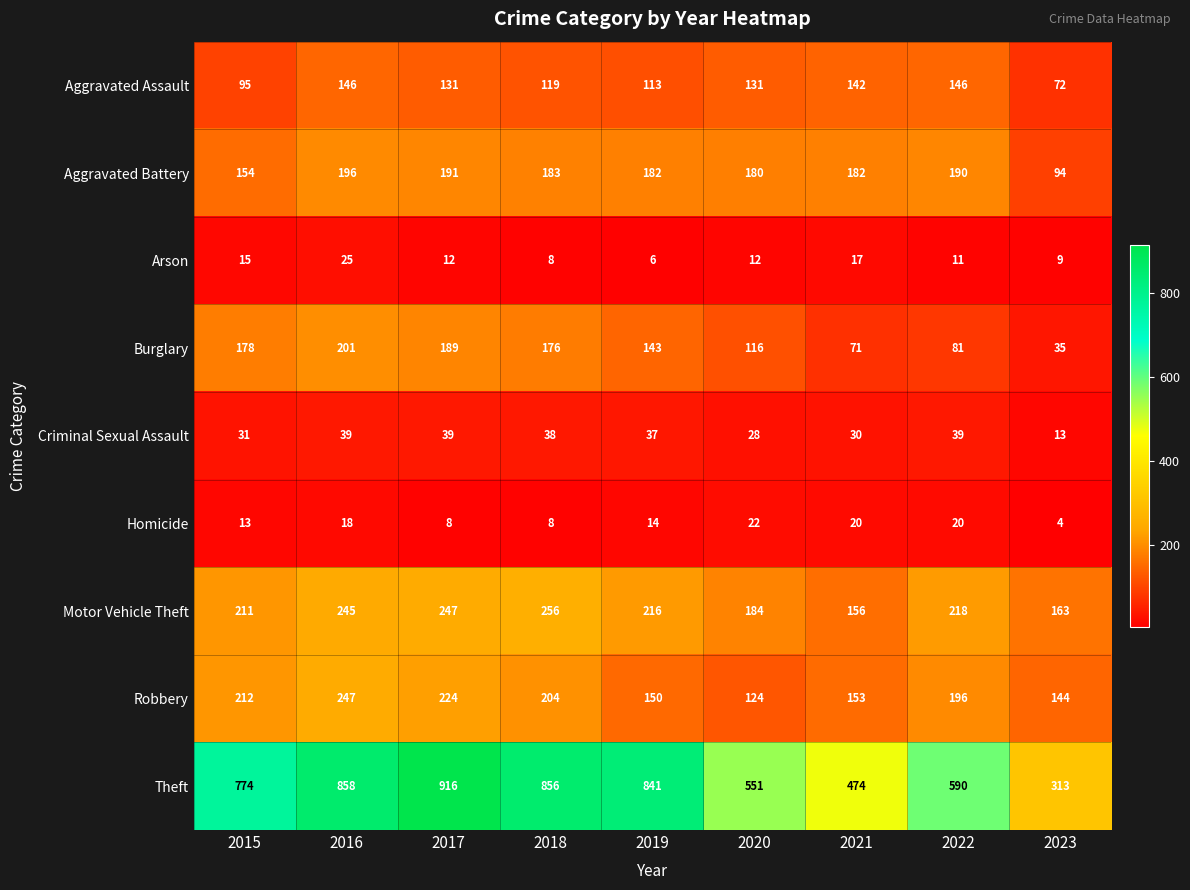

Rank the series by their maximum value, from highest to lowest.

Theft, Motor Vehicle Theft, Robbery, Burglary, Aggravated Battery, Aggravated Assault, Criminal Sexual Assault, Arson, Homicide